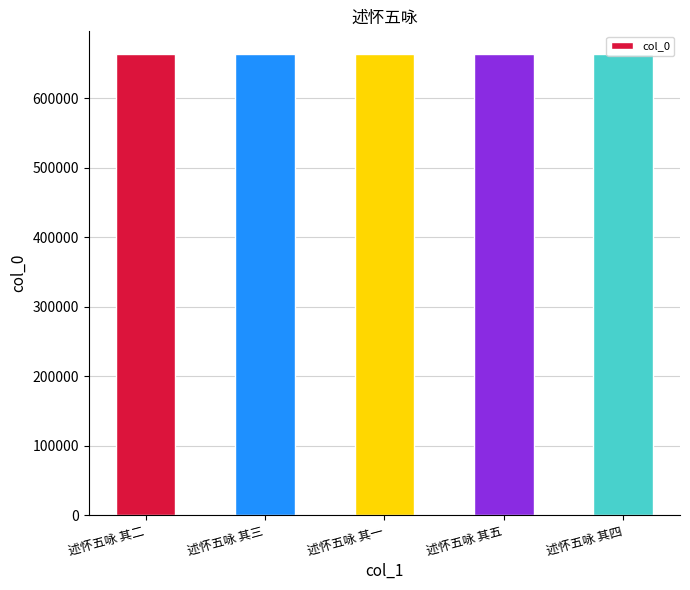

Approximately how many times larger is the value at 述怀五咏 其一 compared to 述怀五咏 其三?

1.0